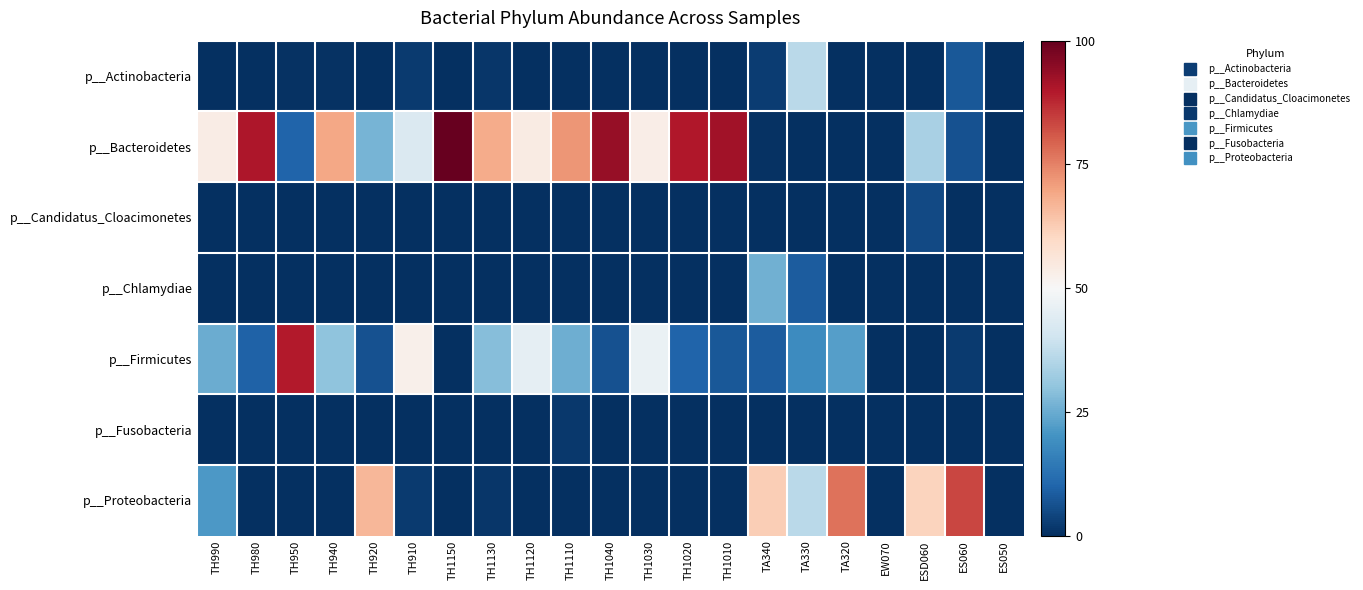

Count the number of data series in this chart.

7